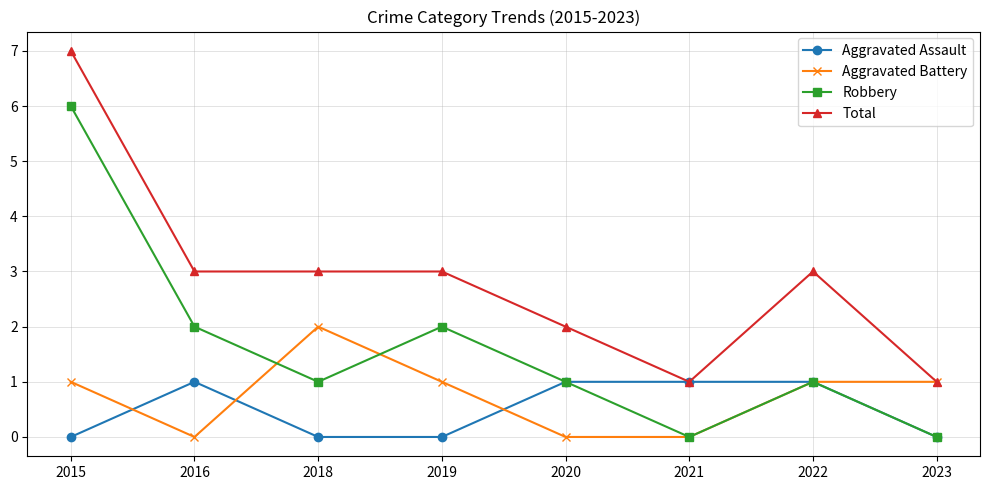

At which label does Total first exceed 3?

2015